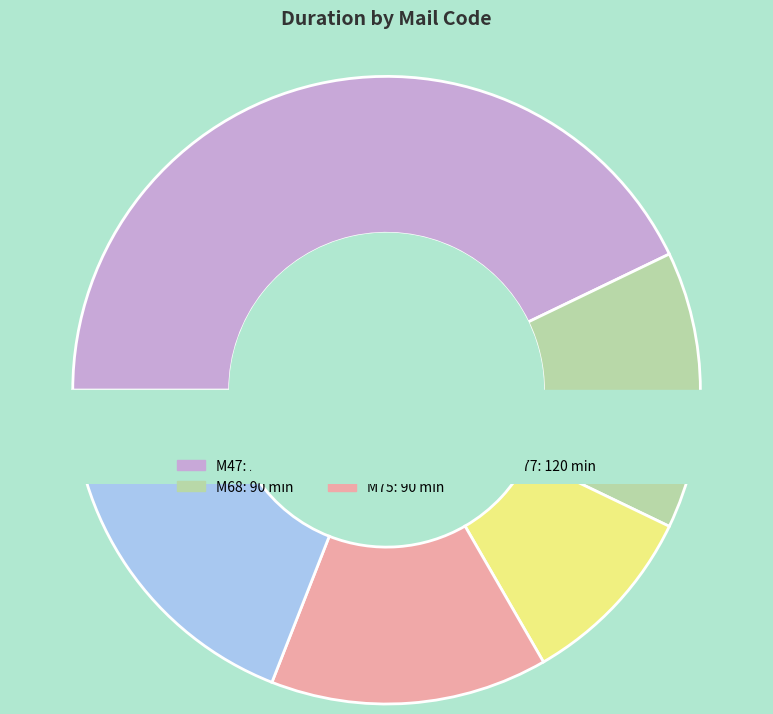

Is M75 the majority of the pie?

No